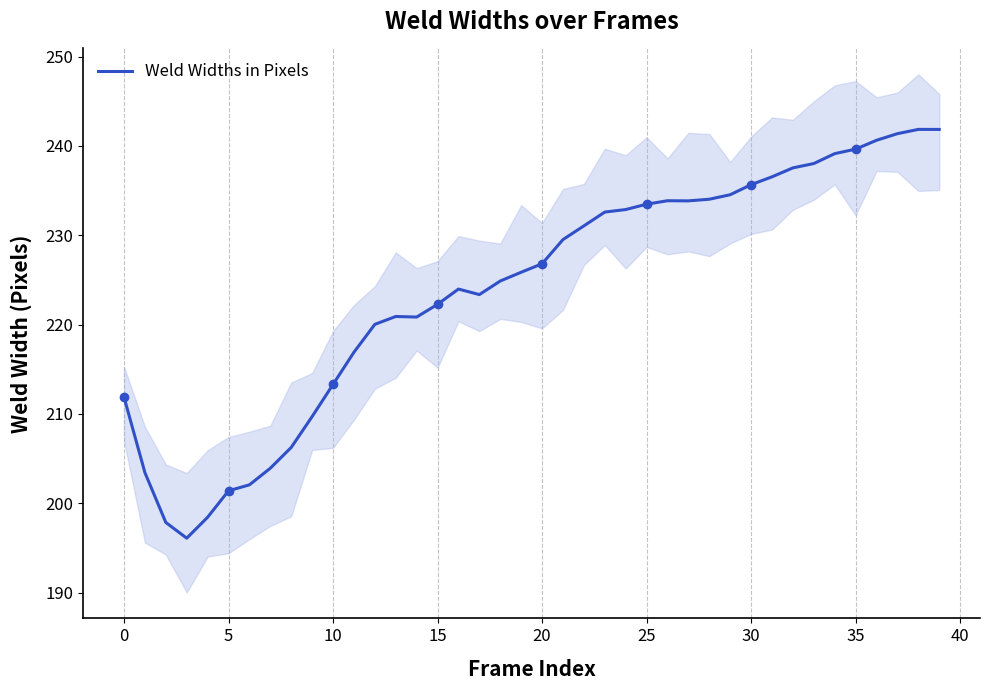

What is the change in value from 29 to 37?

+6.8